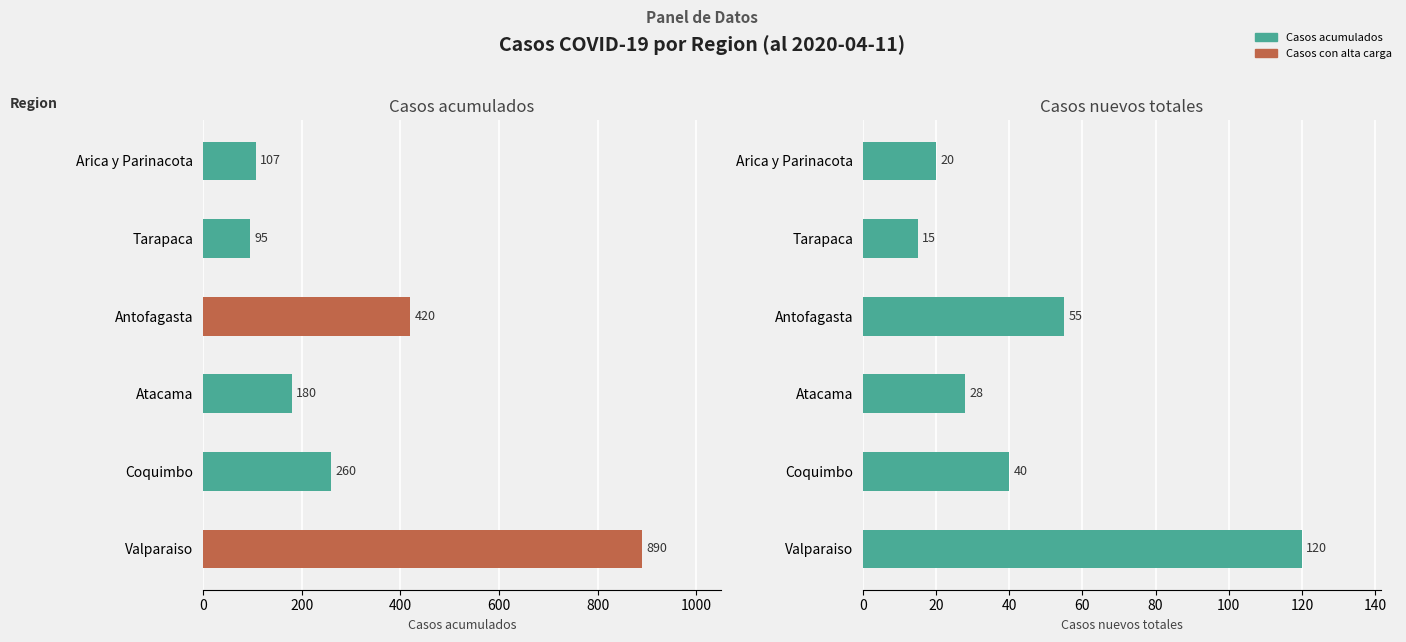

Between Tarapaca and Antofagasta, which is larger?

Antofagasta